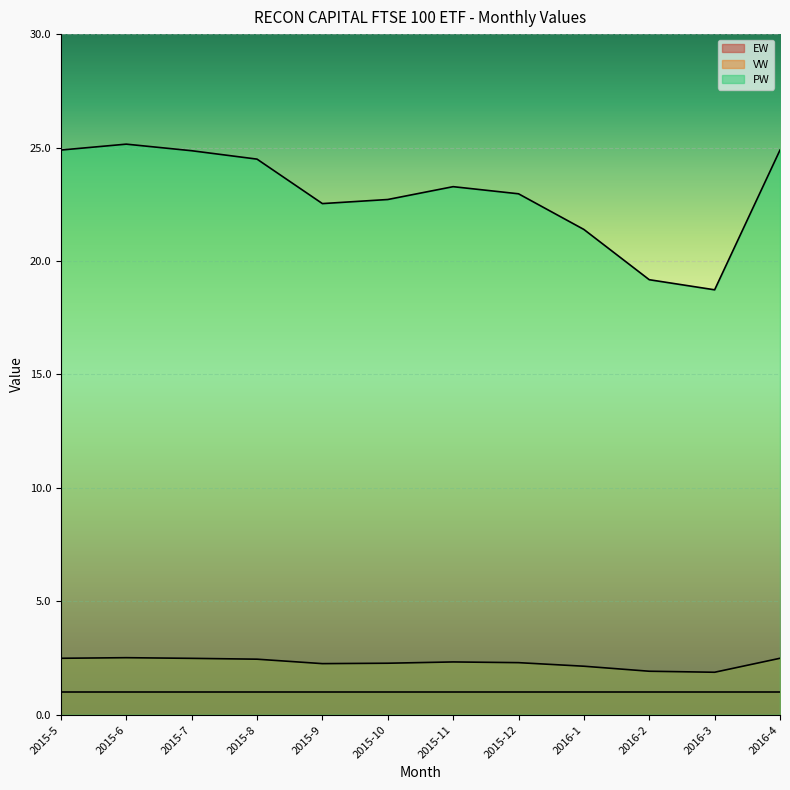

What position from the right is 2015-12?

5